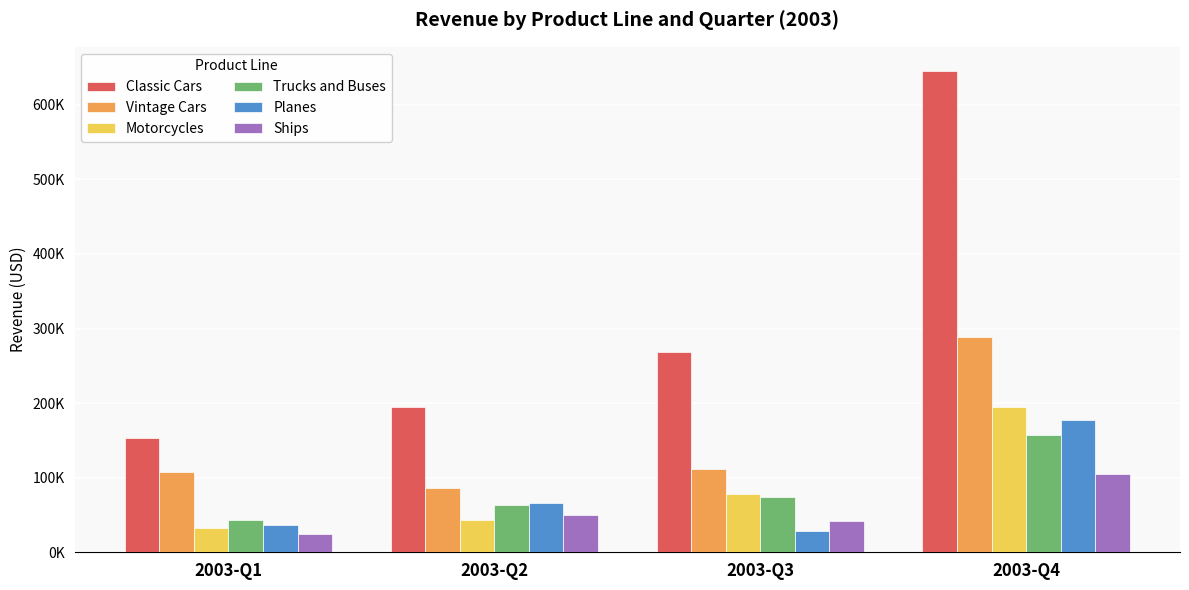

What is the value of the Classic Cars bar at the 1st from the left?

152581.5